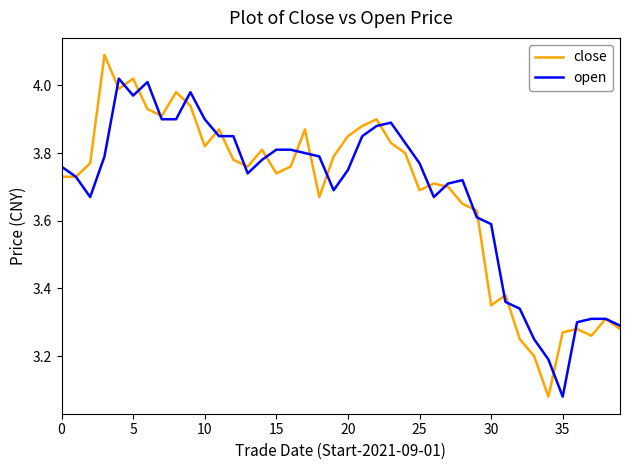

At how many categories does at least one series exceed 3?

40